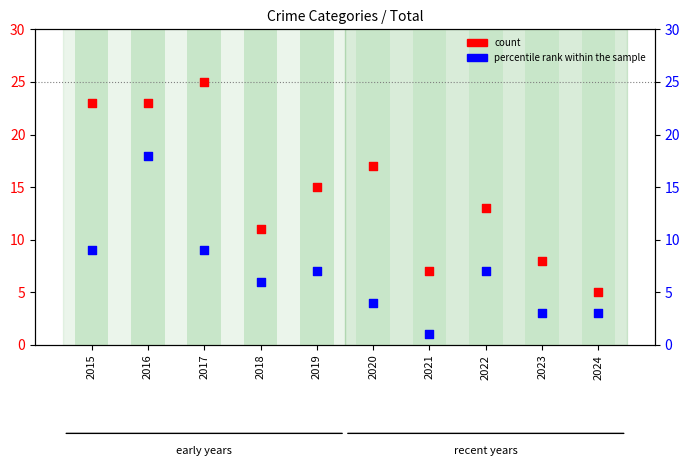

Which series contains the highest Y value?

count